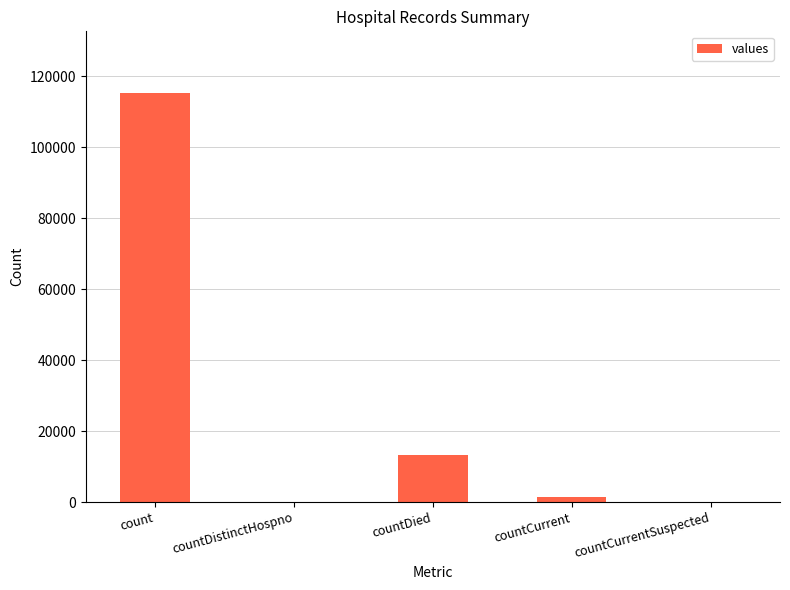

Is it true that the value at countDistinctHospno is 0?

True